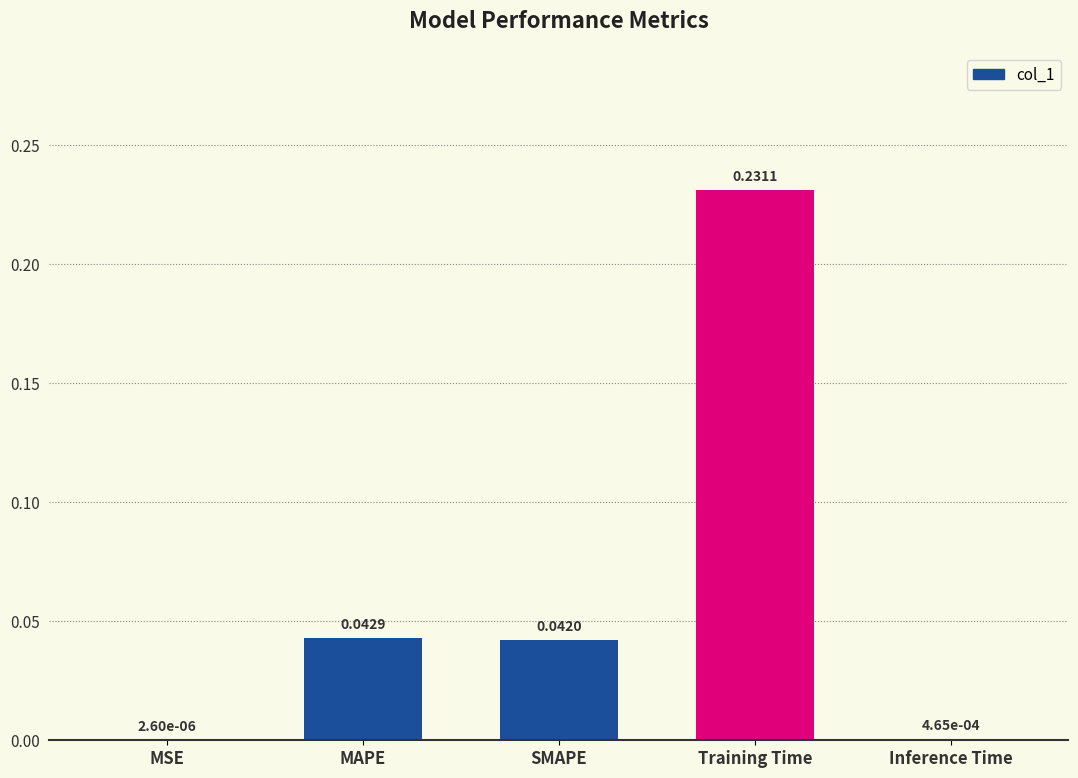

At which label is the value closest to 0?

MSE